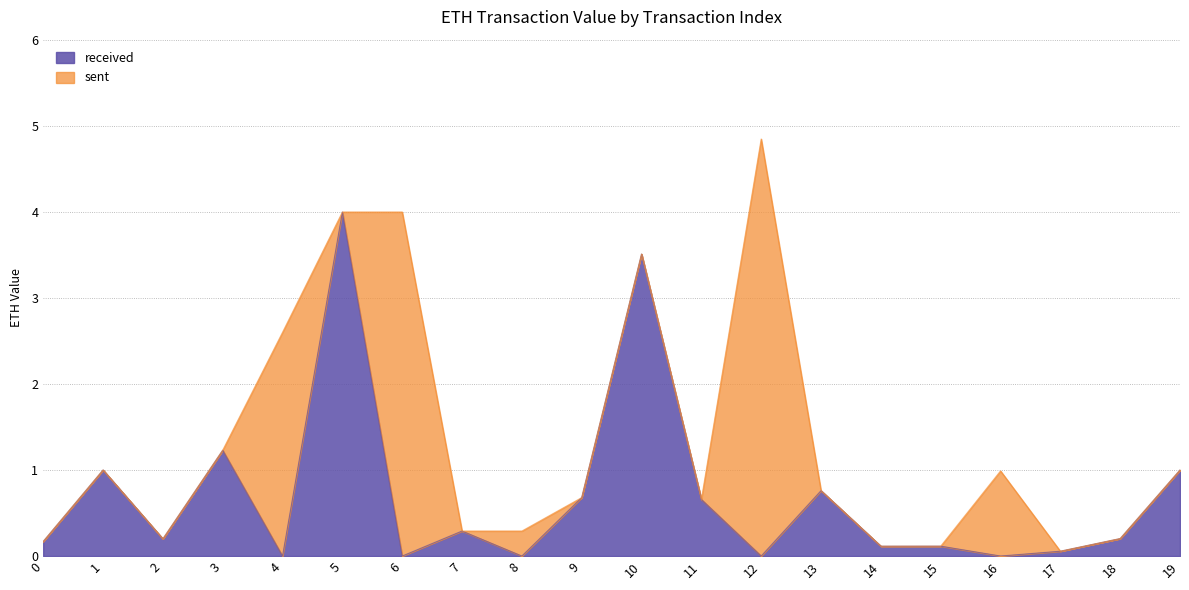

Rank the categories by value from highest to lowest.

5, 10, 3, 1, 19, 13, 9, 11, 7, 18, 2, 0, 15, 14, 17, 4, 6, 8, 12, 16